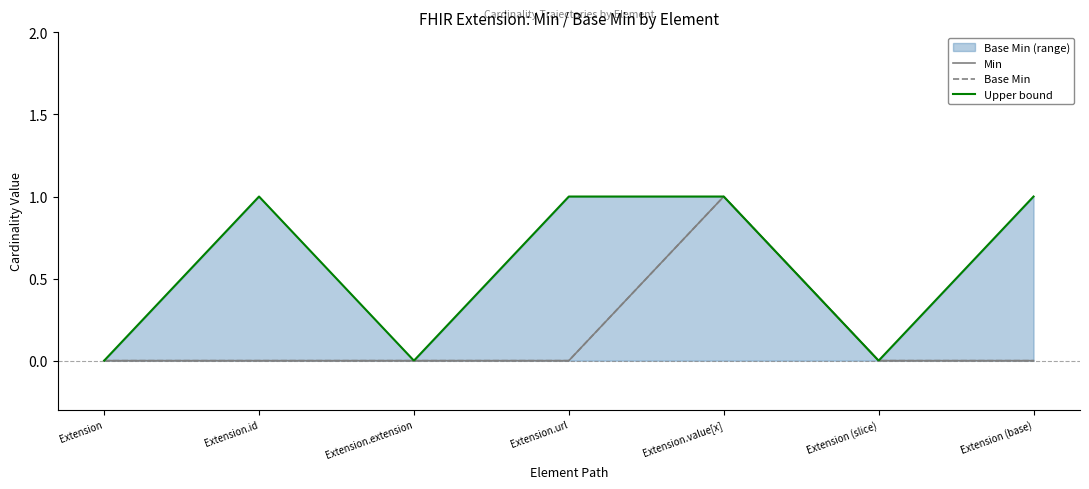

Reading left to right, list all the values displayed in this chart.

Min: 0	0	0	0	1	0	0
Base Min: 0	0	0	0	1	0	0
Upper bound: 0	1	0	1	1	0	1